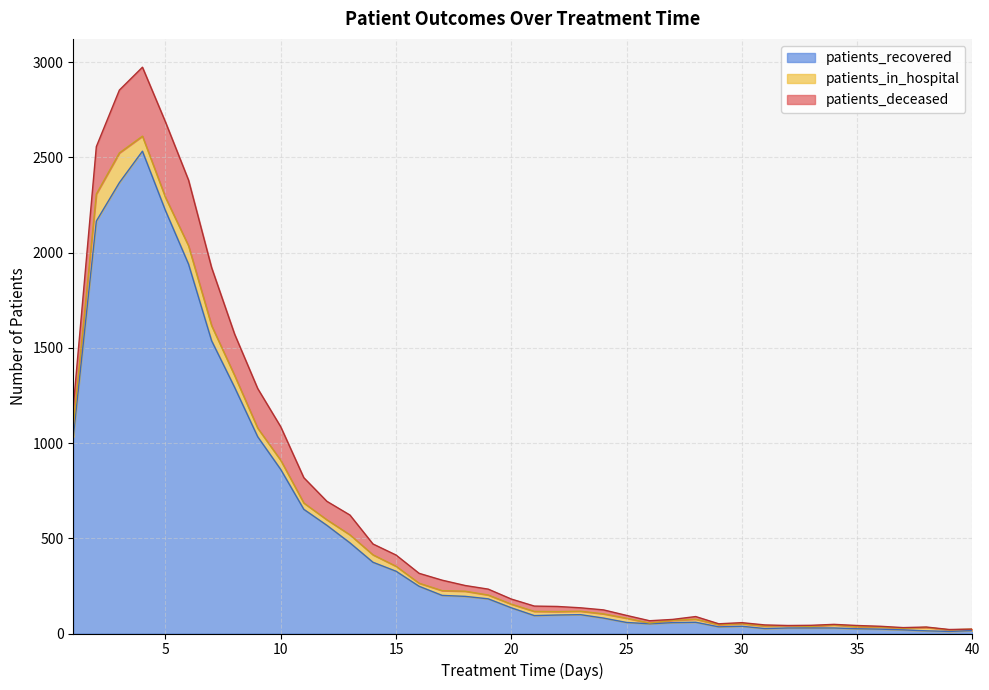

What is the sum of the patients_deceased values at 39 and 6?

347